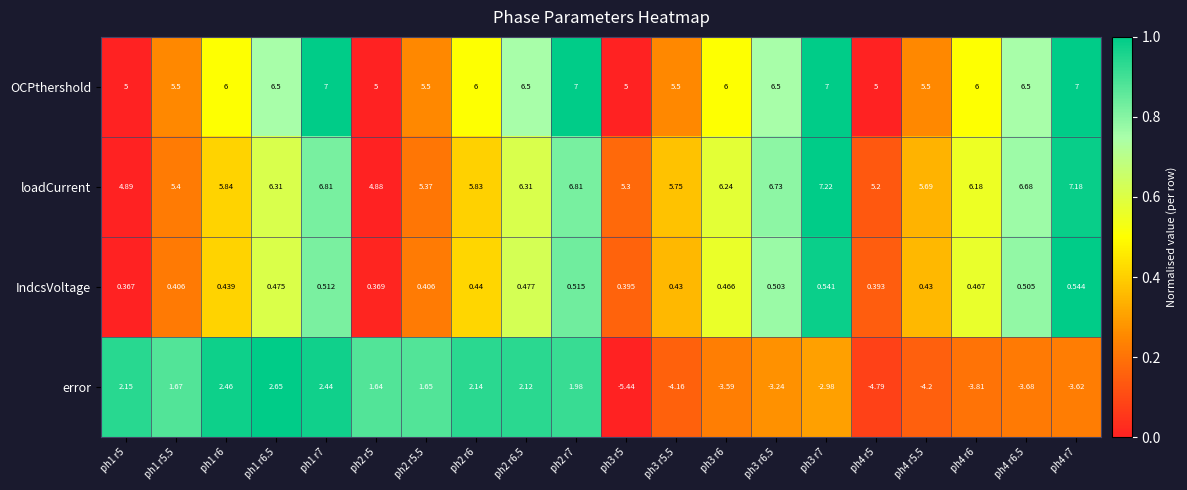

What is the greatest value displayed?

7.2